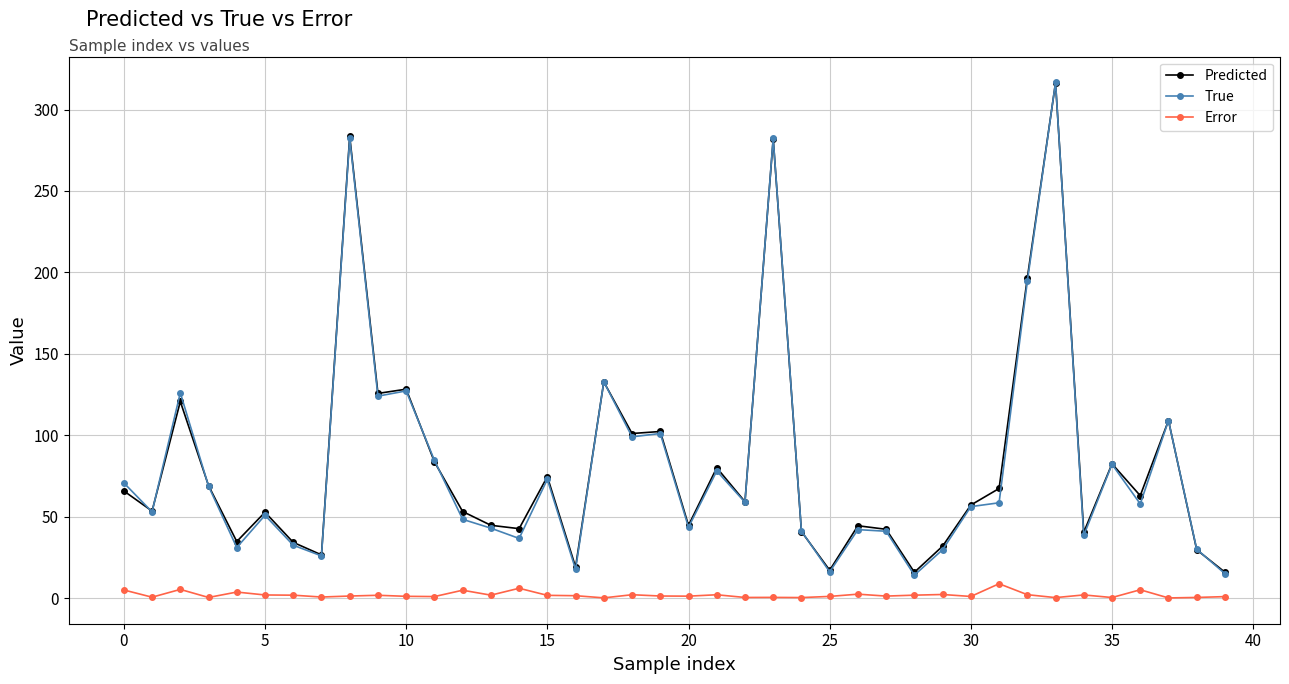

What is the sum of all Predicted values?

3283.6